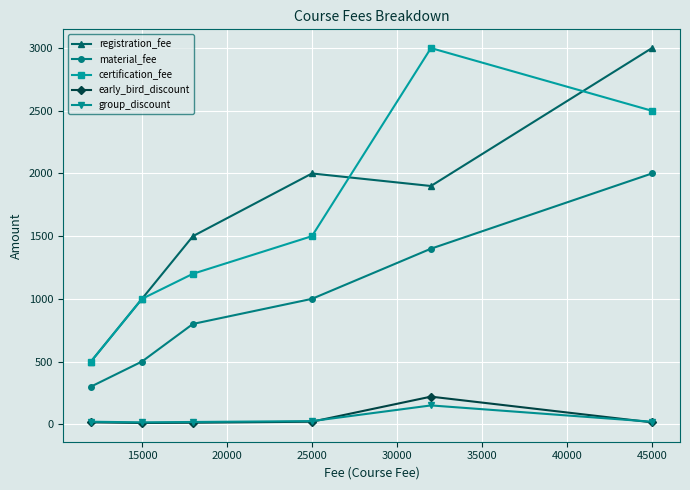

True or false: certification_fee has more than 2 interior local peaks.

False